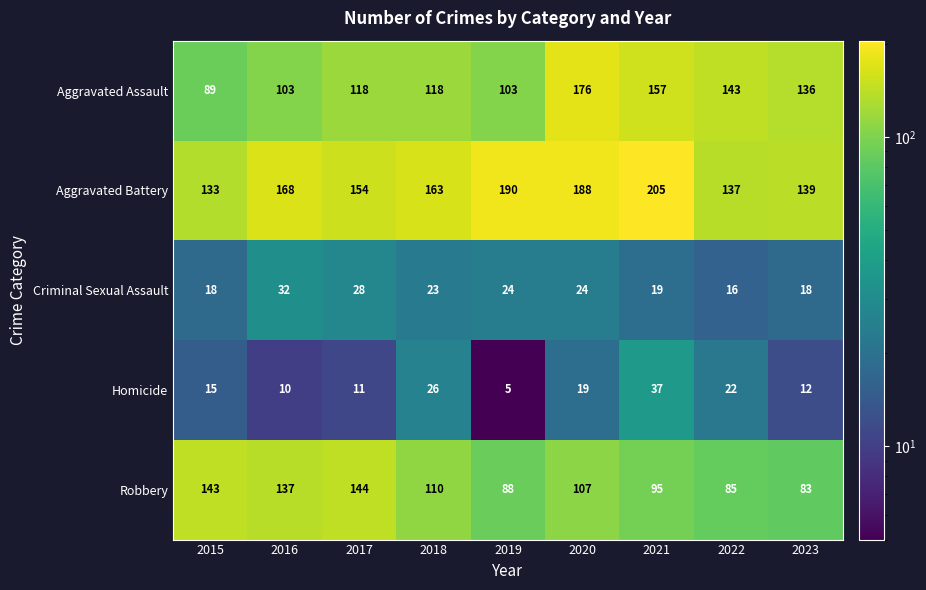

The Robbery series shows 110 at 2018. True or false?

True